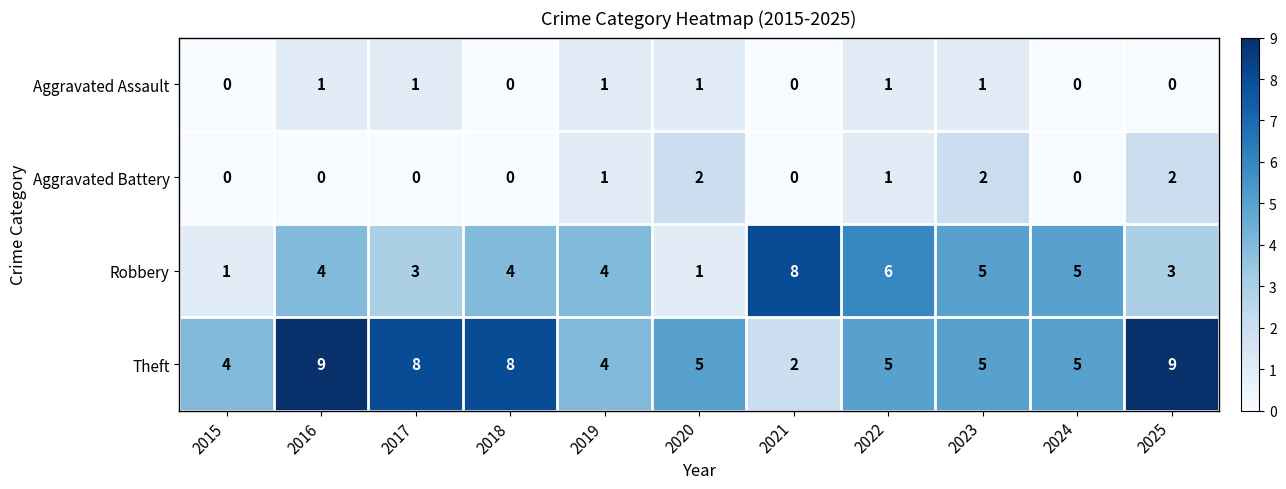

What is the spread (max minus min) of values at 2018?

8